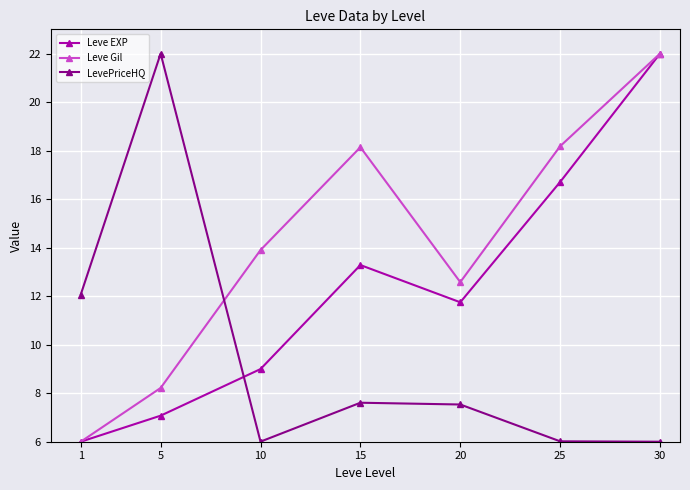

What is the maximum value for Leve Gil?

22.0